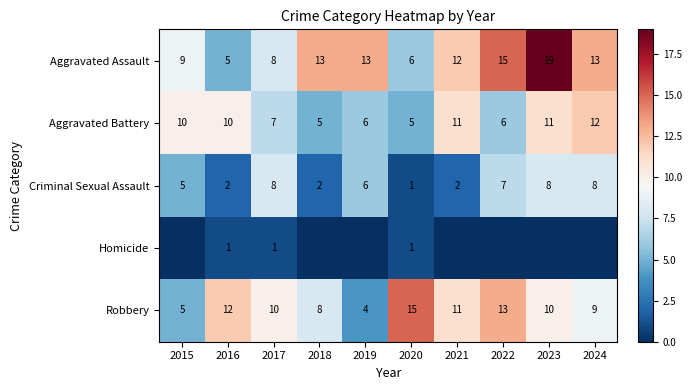

At 2016, list the series in order from largest to smallest.

Robbery, Aggravated Battery, Aggravated Assault, Criminal Sexual Assault, Homicide